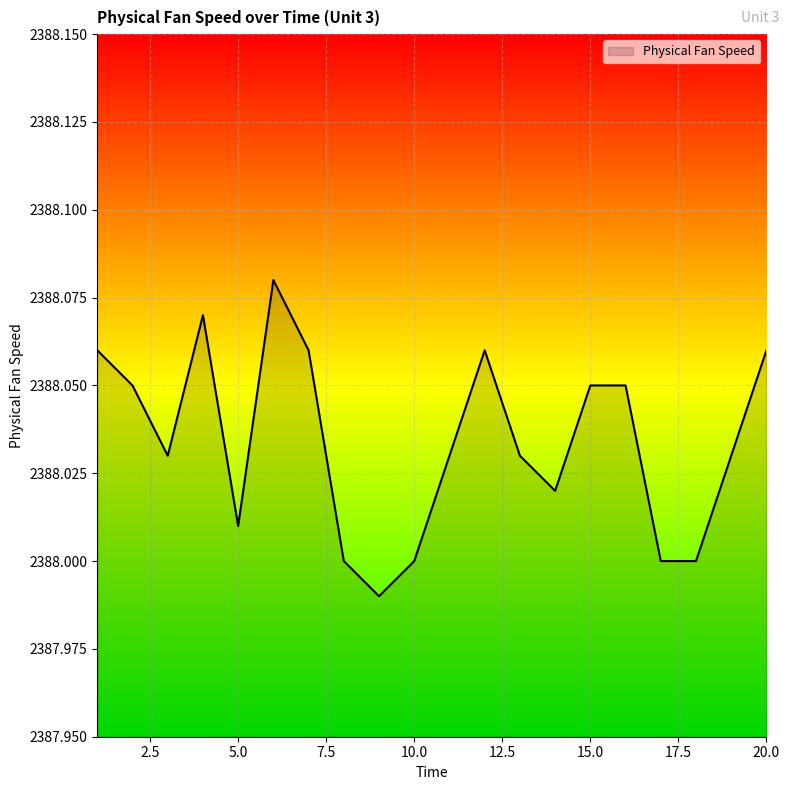

How many lines are shown in the chart?

1